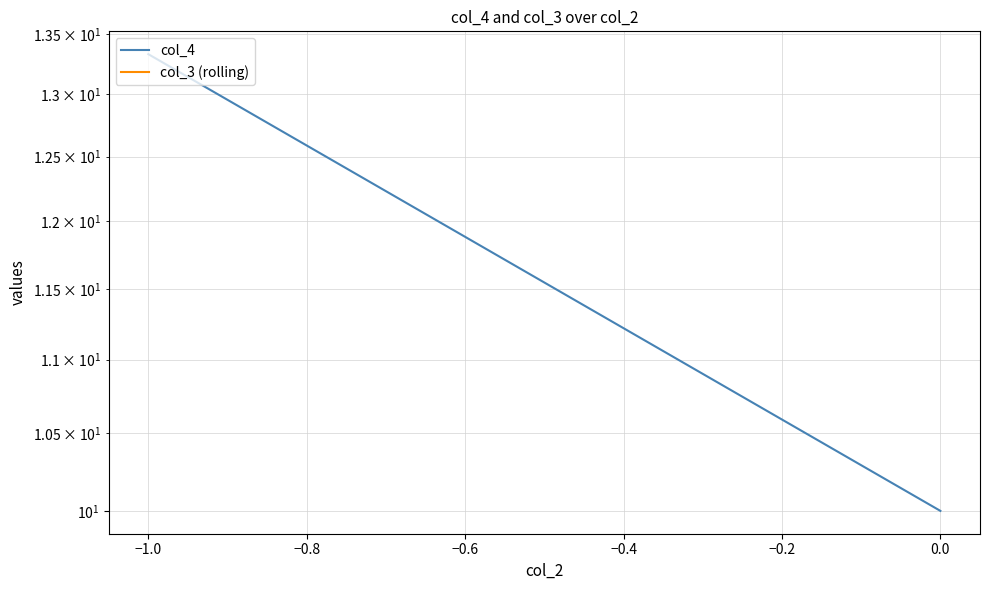

What is the minimum value for col_4?

10.0